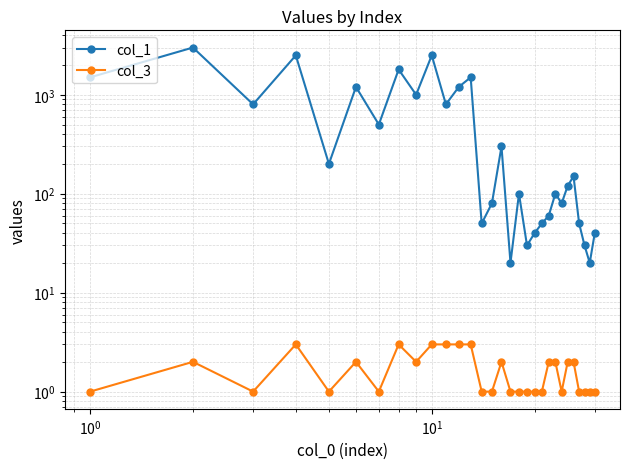

True or false: col_1 has more than 2 points higher than both neighbors.

True